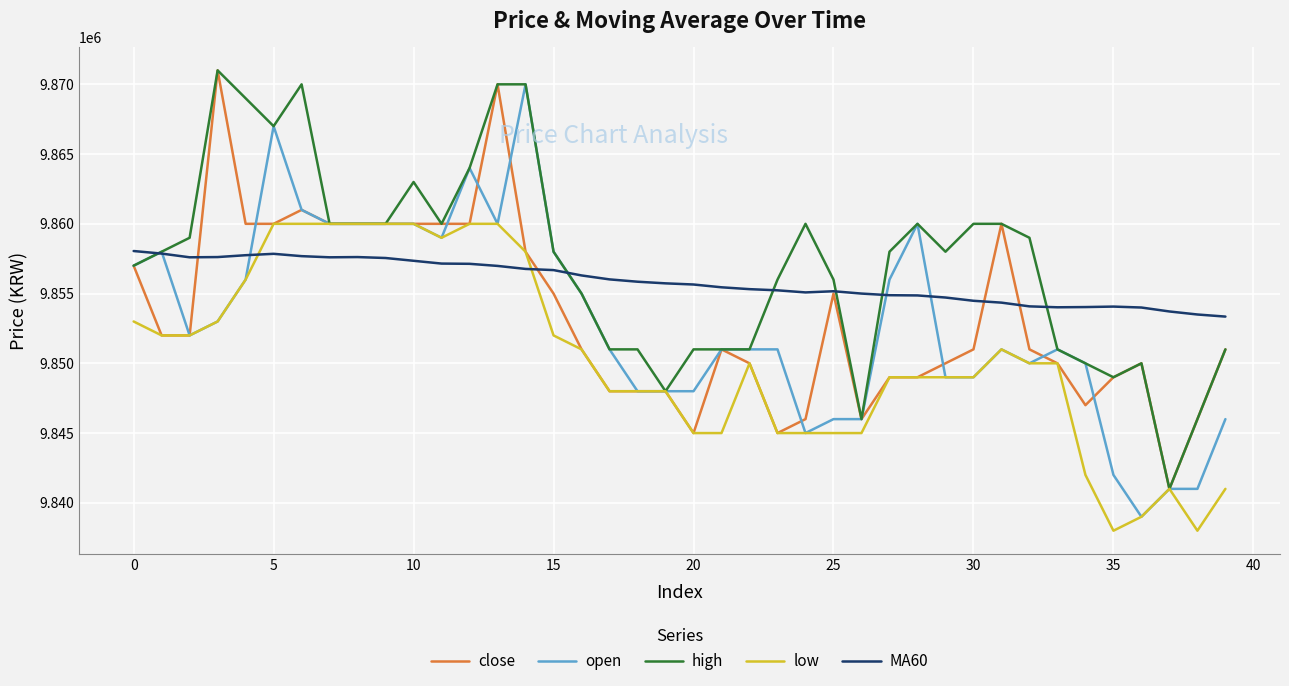

What is the maximum value shown in the chart?

9871000